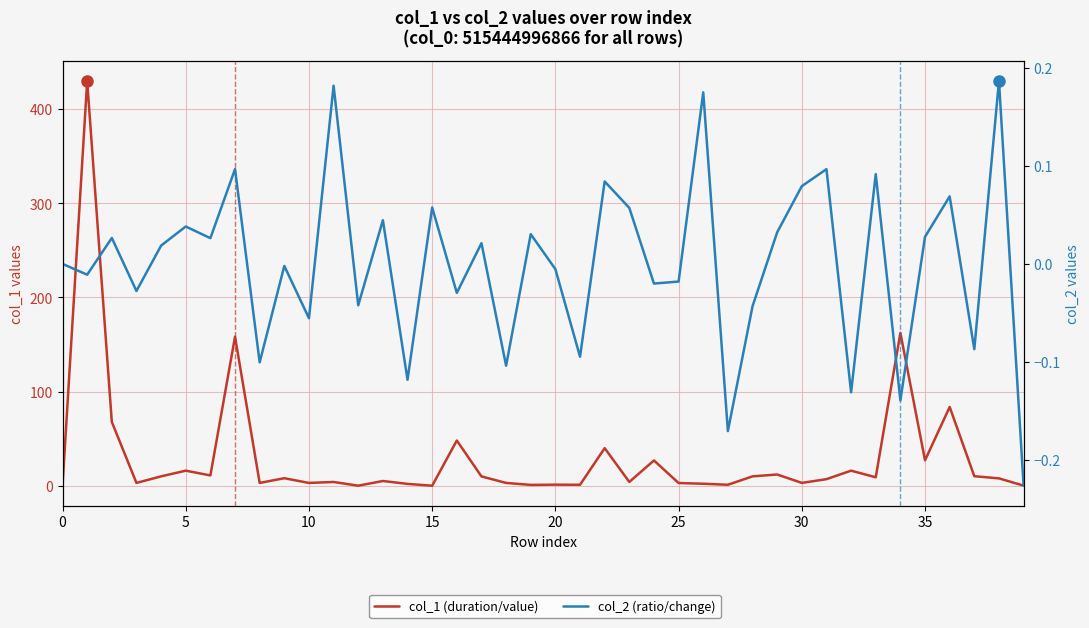

Rank the series by their maximum value, from lowest to highest.

col_2 (ratio/change), col_1 (duration/value)